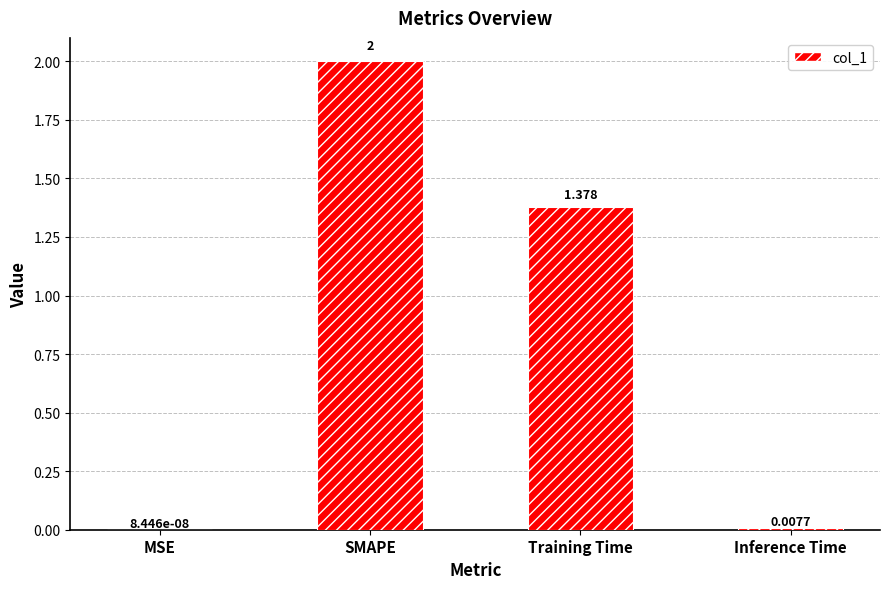

Which label corresponds to the largest value in the chart?

SMAPE